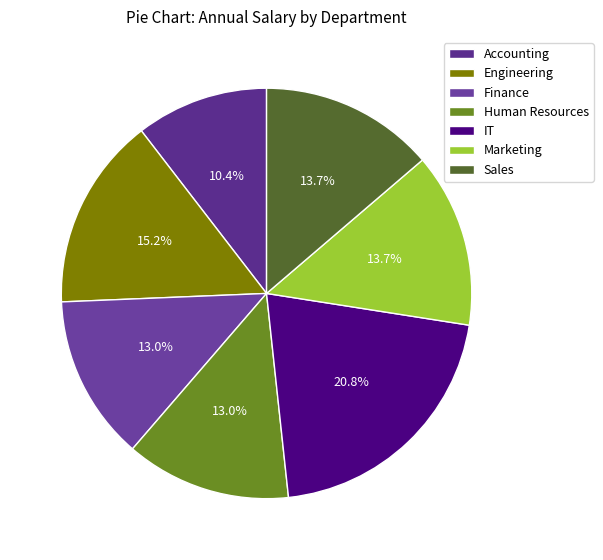

Count the number of slices in the pie.

7